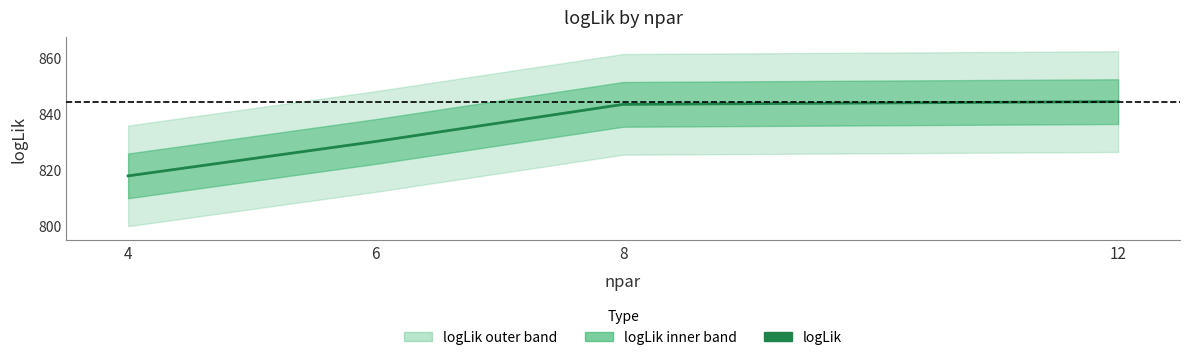

Is it true that the value at 12 is 844.4?

True